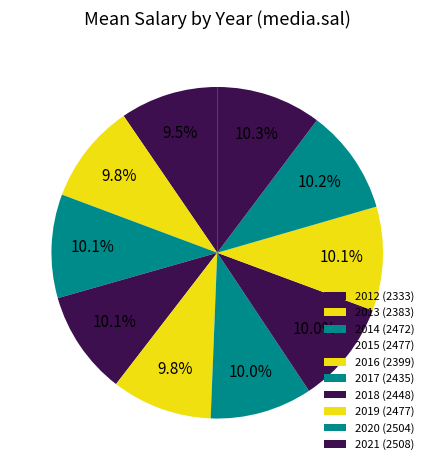

How many slices are in this pie chart?

10